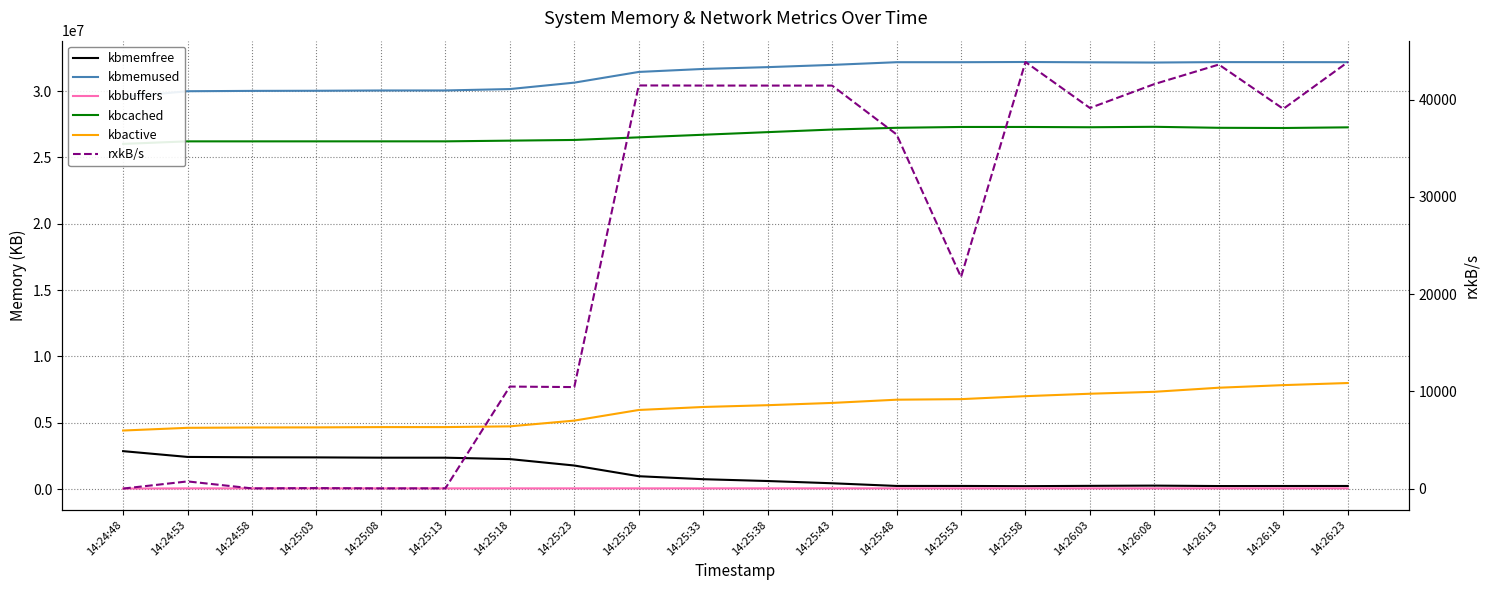

How many interior local peaks does the kbmemfree series have?

2